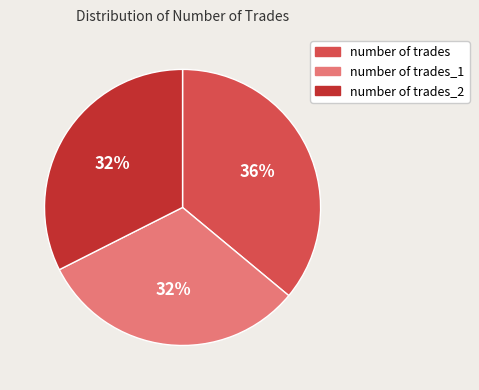

To the nearest percent, what is the difference between the largest and smallest slice percentages?

4%